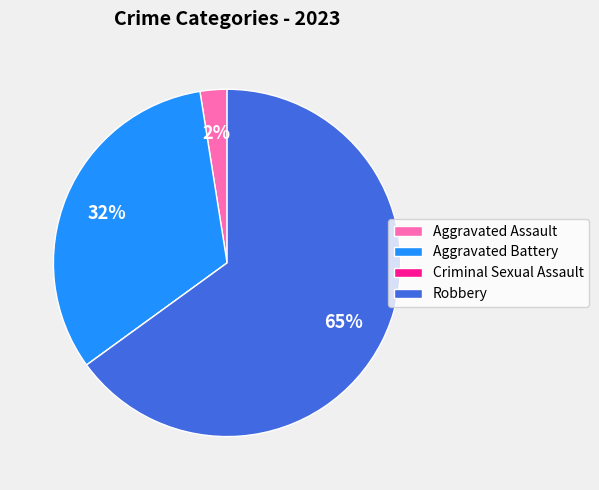

What is the majority slice?

Robbery